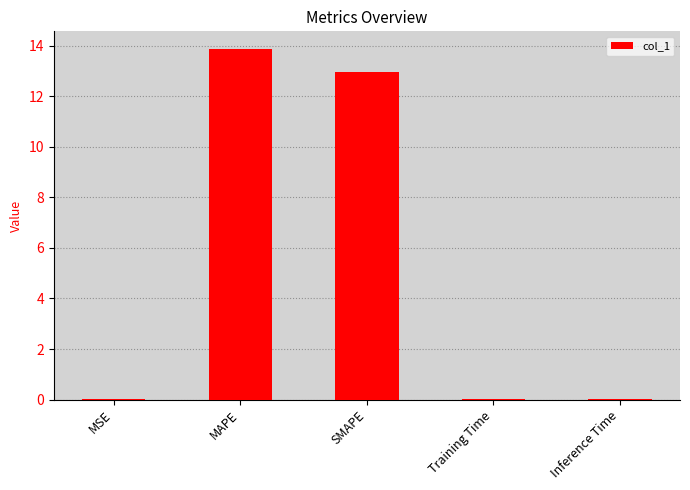

Read the value at MAPE.

13.9